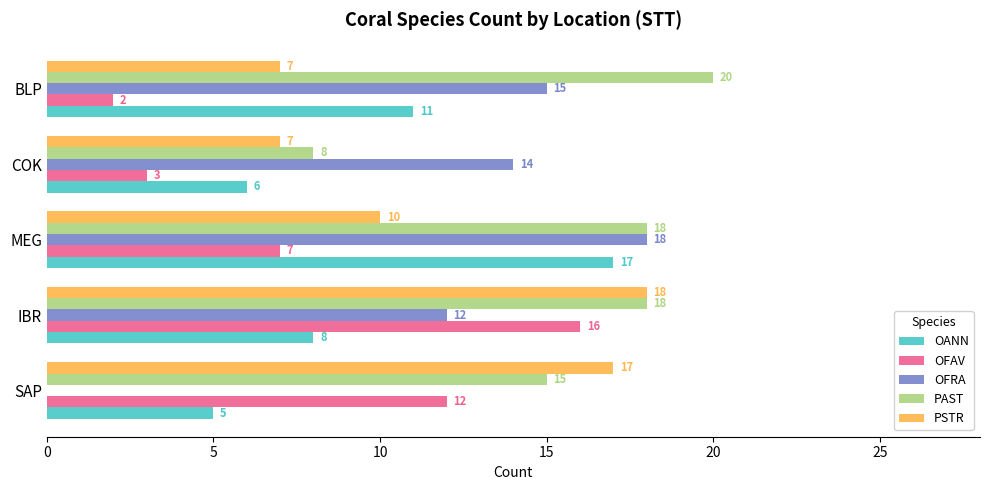

What is the sum of all OFAV values?

40